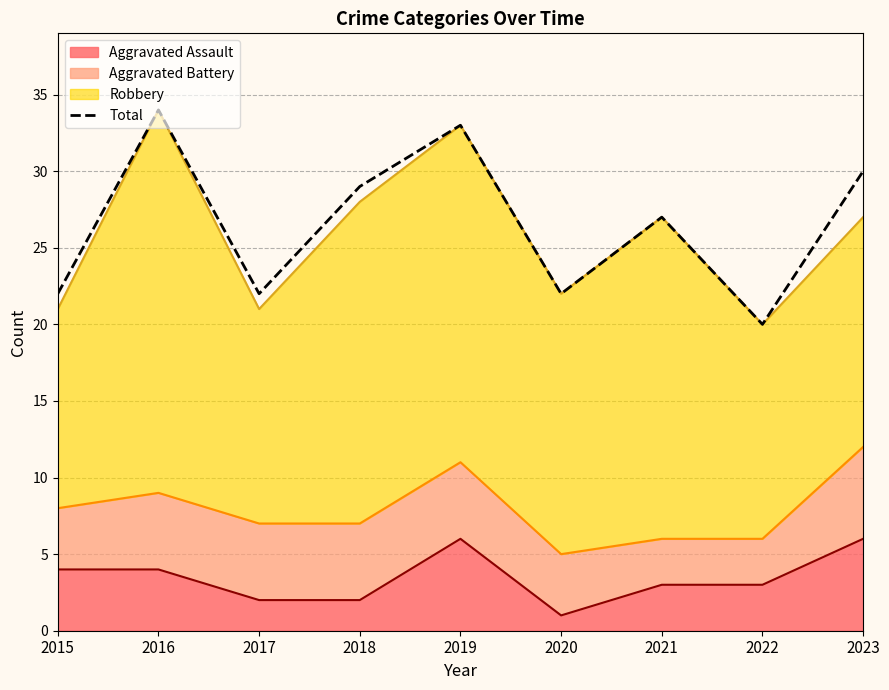

List the labels in order of value, smallest first.

2022, 2015, 2017, 2020, 2021, 2018, 2023, 2019, 2016